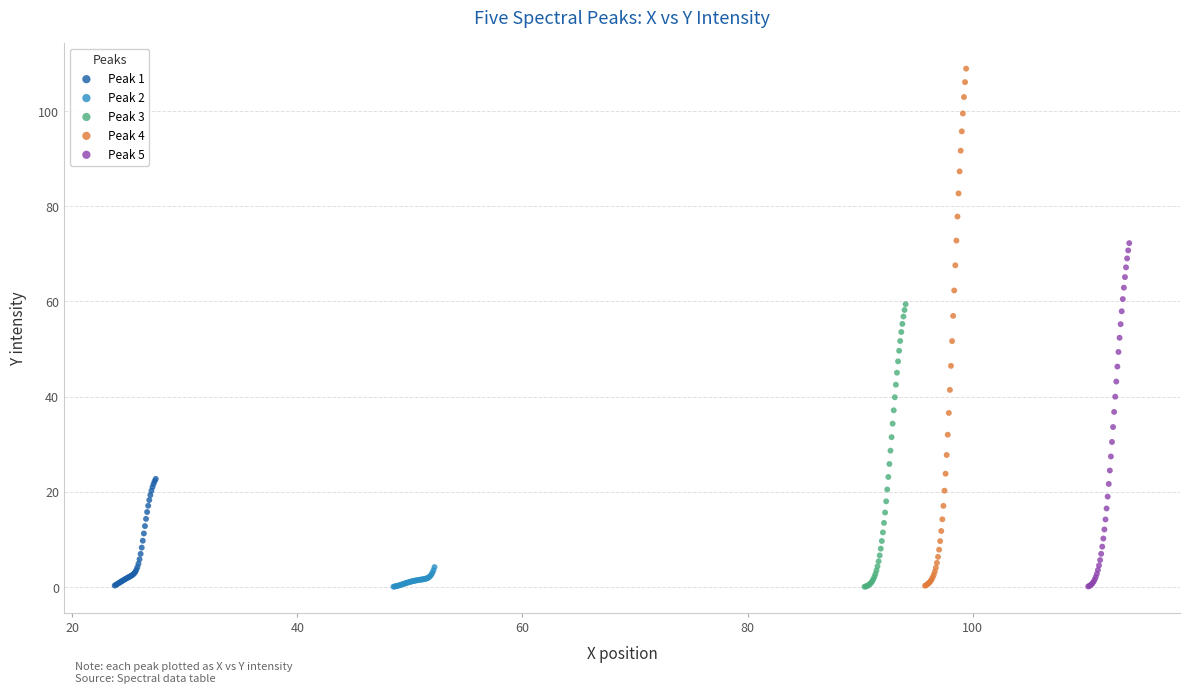

Which series contains the highest Y value?

Peak 4